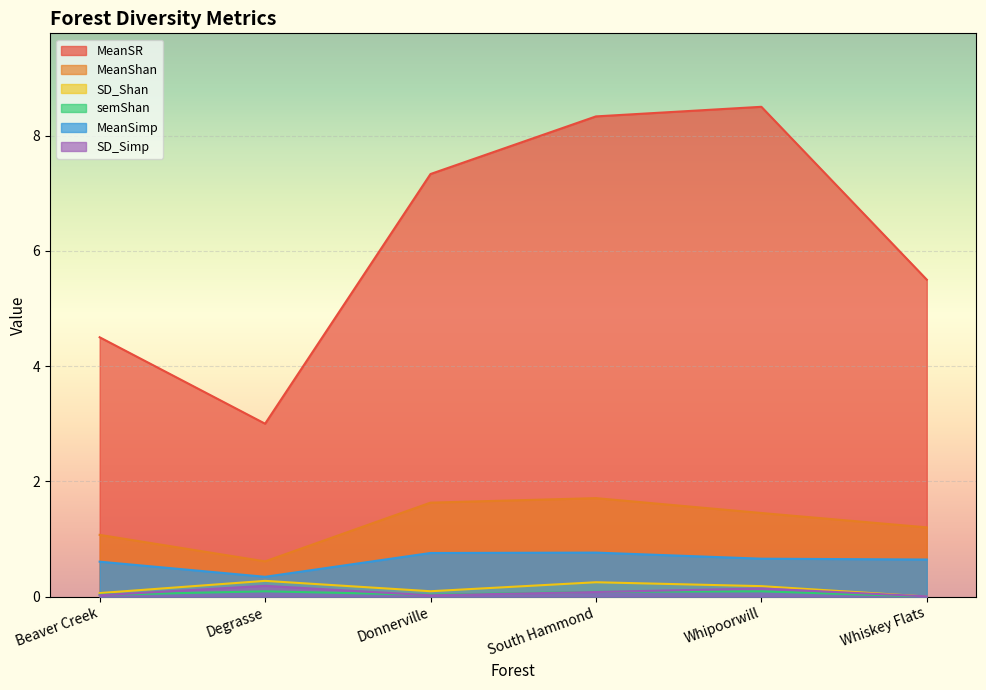

Reading left to right, extract all data points from this chart.

MeanSR: 4.5	3.0	7.3	8.3	8.5	5.5
MeanShan: 1.1	0.6	1.6	1.7	1.5	1.2
SD_Shan: 0.1	0.3	0.1	0.2	0.2	0.0
semShan: 0.0	0.1	0.0	0.1	0.1	0.0
MeanSimp: 0.6	0.3	0.8	0.8	0.7	0.6
SD_Simp: 0.0	0.2	0.0	0.1	0.1	0.0